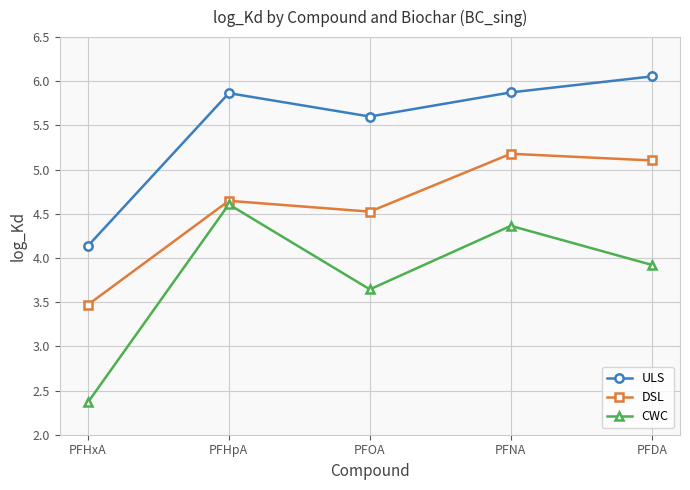

How many series are shown in this chart?

3